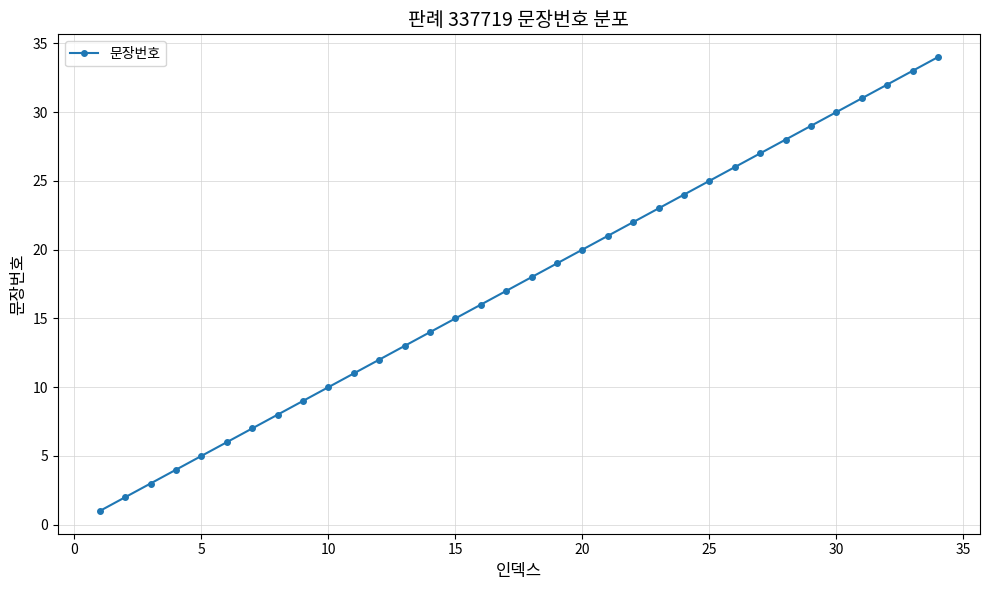

What is the average value?

18